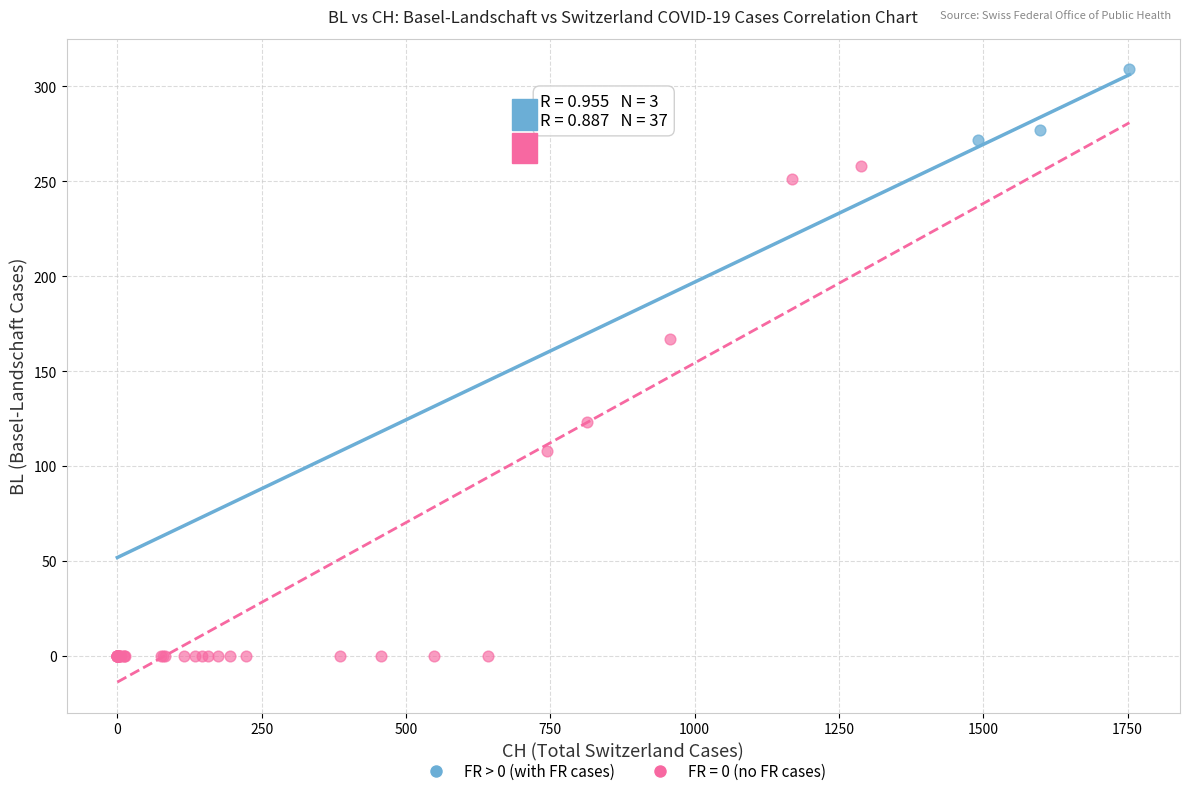

Which series reaches the minimum Y coordinate?

FR = 0 (no FR cases)